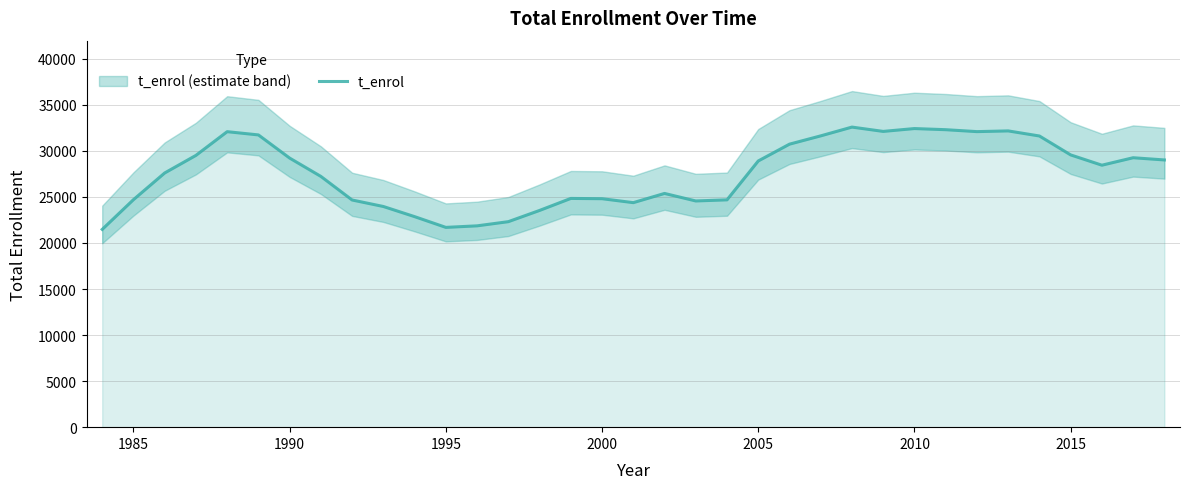

What is the maximum value for t_enrol?

32579